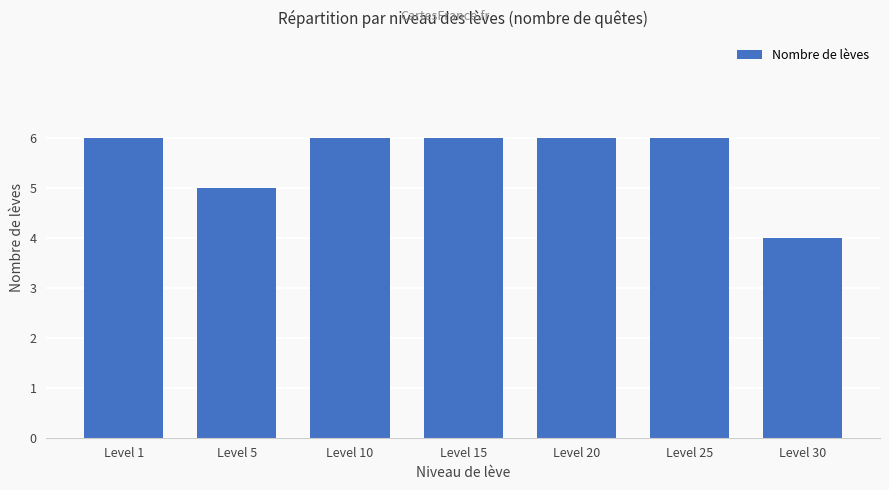

What is the difference between the values at Level 1 and Level 30?

2